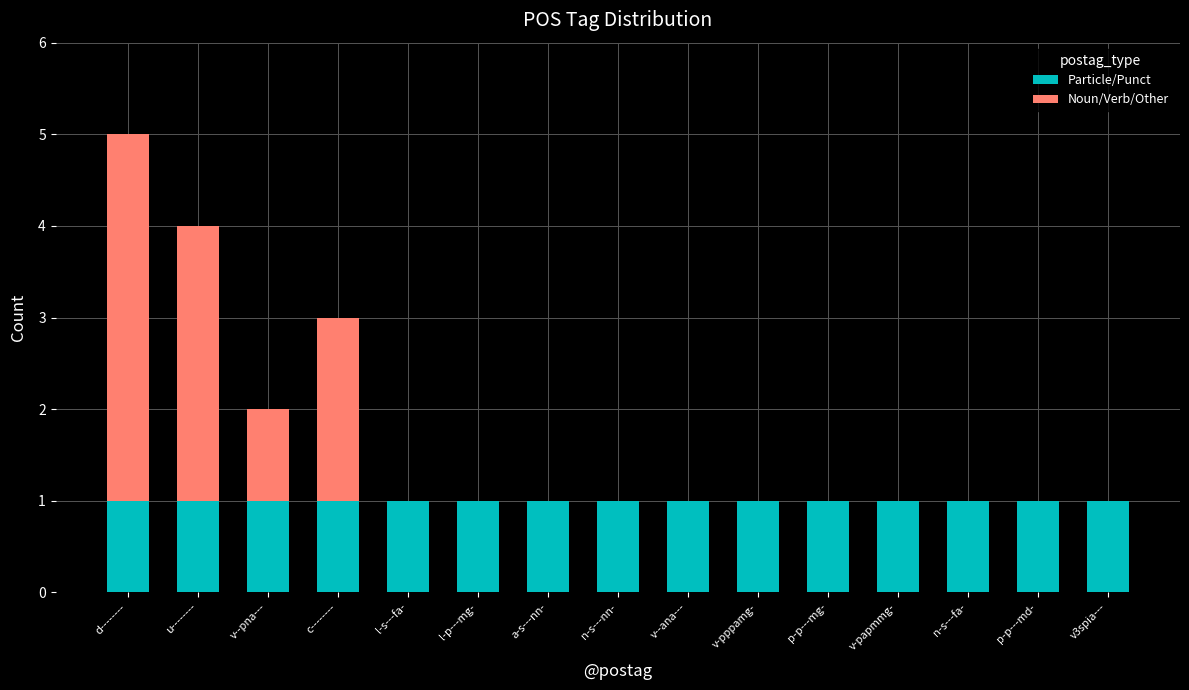

Reading right to left, transcribe the values for Particle/Punct.

v3spia---=1	p-p---md-=1	n-s---fa-=1	v-papmmg-=1	p-p---mg-=1	v-pppamg-=1	v--ana---=1	n-s---nn-=1	a-s---nn-=1	l-p---mg-=1	l-s---fa-=1	c--------=1	v--pna---=1	u--------=1	d--------=1